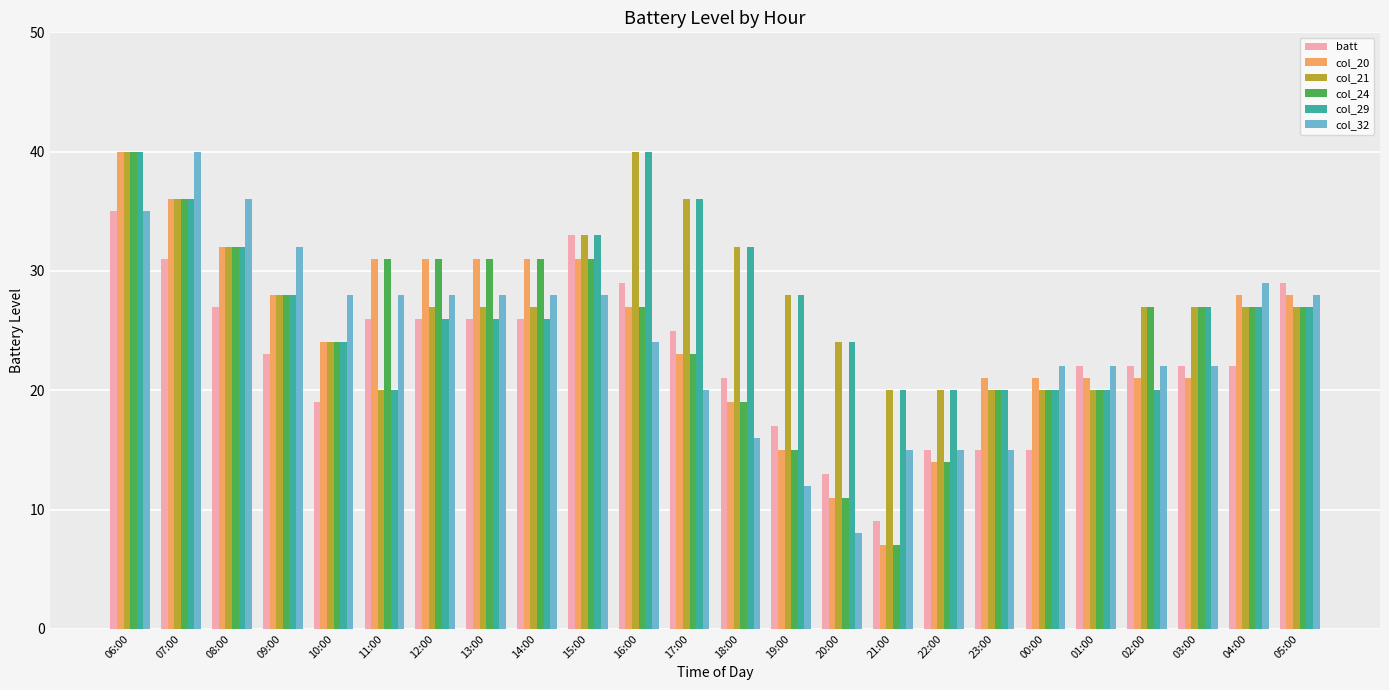

How many values in the col_32 series are below 28?

12